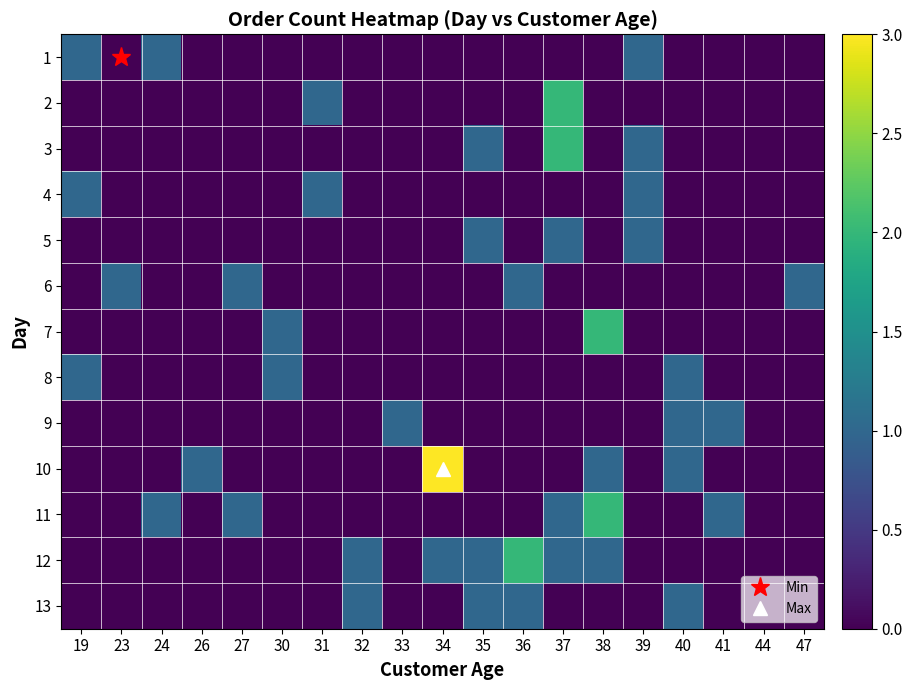

Count the number of categories in the chart.

19